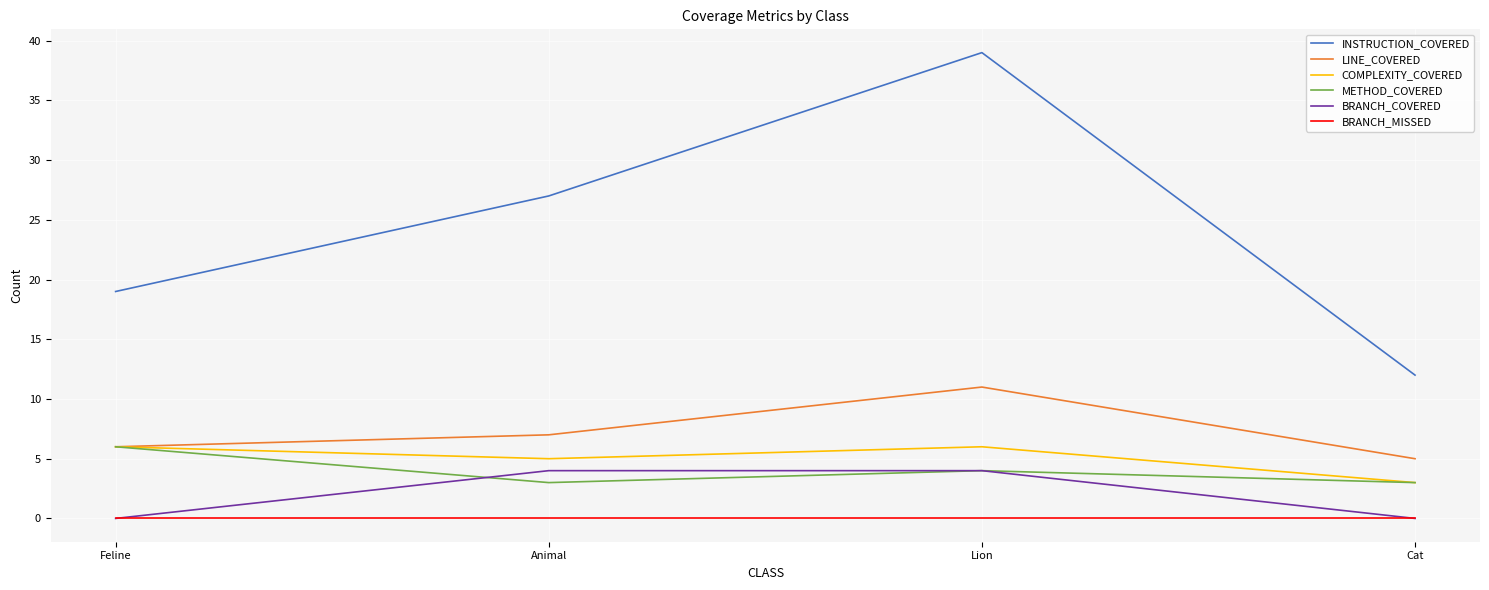

What position from the right is Feline?

4